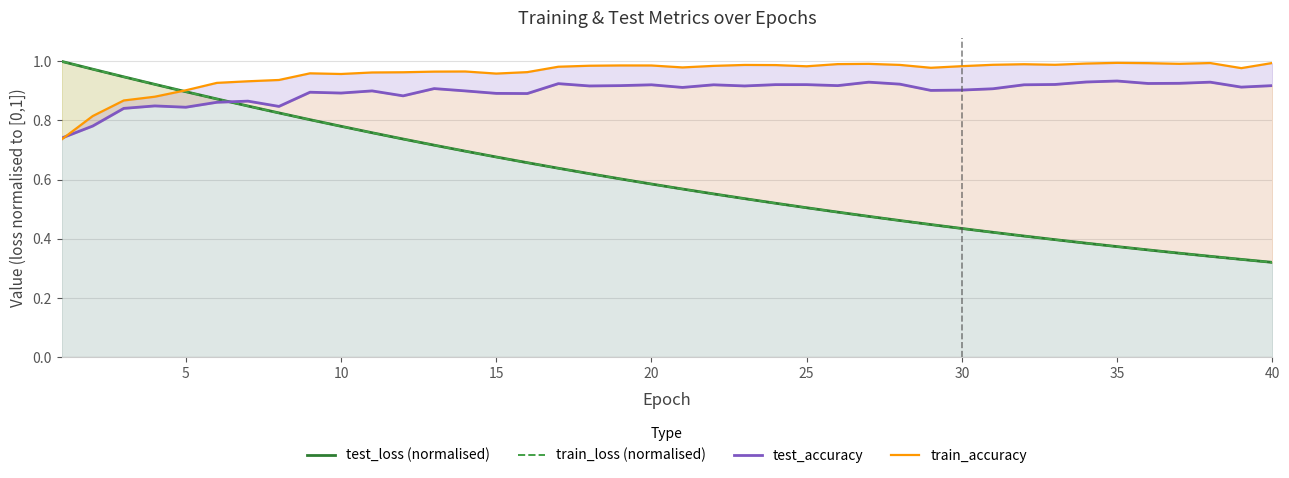

What is the difference between the maximum and minimum values in the train_accuracy series?

0.3